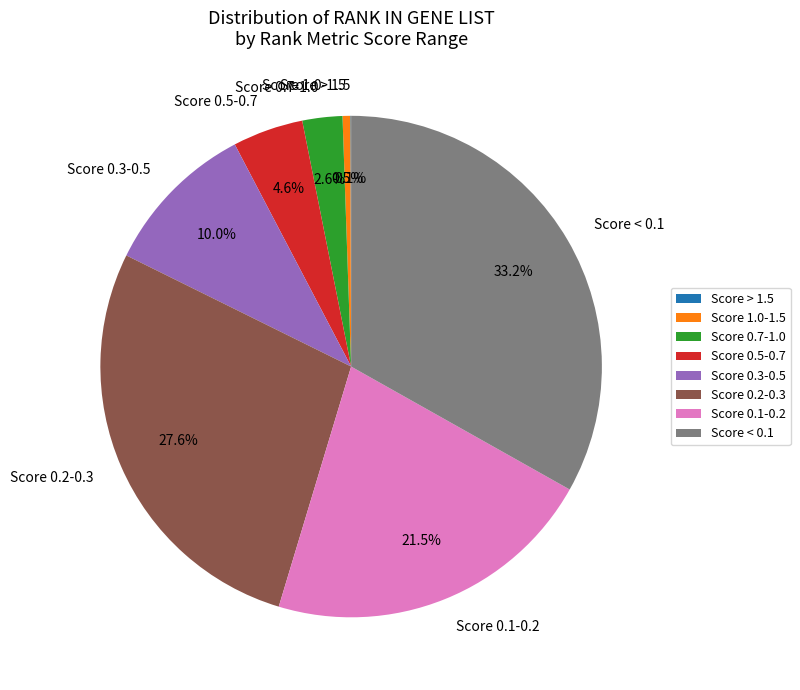

Is Score 0.2-0.3 the majority of the pie?

No